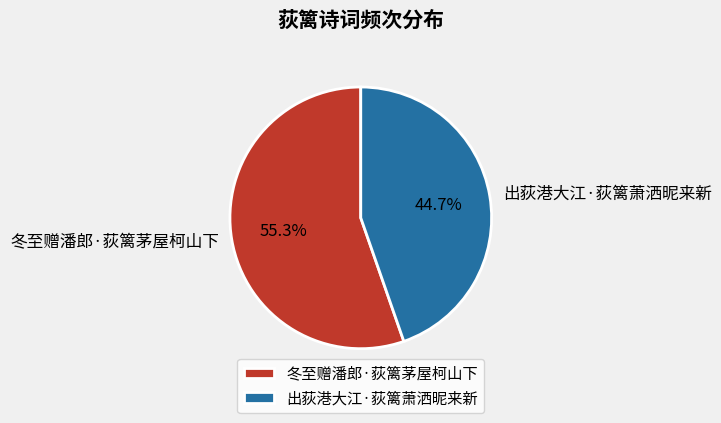

What percentage is the 出荻港大江·荻篱萧洒昵来新 slice, to the nearest percent?

45%